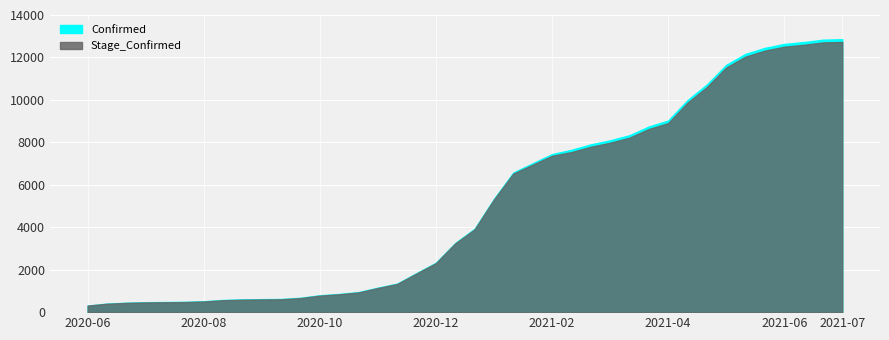

Reading left to right, list all the values displayed in this chart.

Confirmed: 2020-06-09=307	2020-06-19=402	2020-06-29=444	2020-07-09=468	2020-07-19=478	2020-07-29=487	2020-08-08=514	2020-08-18=575	2020-08-28=600	2020-09-07=612	2020-09-17=621	2020-09-27=678	2020-10-07=795	2020-10-17=858	2020-10-27=945	2020-11-06=1154	2020-11-16=1345	2020-11-26=1840	2020-12-06=2329	2020-12-16=3261	2020-12-26=3929	2021-01-05=5338	2021-01-15=6577	2021-01-25=7014	2021-02-04=7446	2021-02-14=7646	2021-02-24=7903	2021-03-06=8094	2021-03-16=8335	2021-03-26=8744	2021-04-05=9026	2021-04-15=9988	2021-04-25=10724	2021-05-05=11650	2021-05-15=12168	2021-05-25=12449	2021-06-04=12635	2021-06-14=12723	2021-06-24=12836	2021-07-04=12860
Stage_Confirmed: 2020-06-09=307	2020-06-19=395	2020-06-29=435	2020-07-09=456	2020-07-19=464	2020-07-29=473	2020-08-08=500	2020-08-18=560	2020-08-28=585	2020-09-07=596	2020-09-17=604	2020-09-27=661	2020-10-07=778	2020-10-17=841	2020-10-27=927	2020-11-06=1136	2020-11-16=1326	2020-11-26=1821	2020-12-06=2306	2020-12-16=3238	2020-12-26=3897	2021-01-05=5305	2021-01-15=6527	2021-01-25=6948	2021-02-04=7365	2021-02-14=7540	2021-02-24=7791	2021-03-06=7980	2021-03-16=8219	2021-03-26=8627	2021-04-05=8906	2021-04-15=9868	2021-04-25=10602	2021-05-05=11525	2021-05-15=12040	2021-05-25=12321	2021-06-04=12507	2021-06-14=12595	2021-06-24=12707	2021-07-04=12730